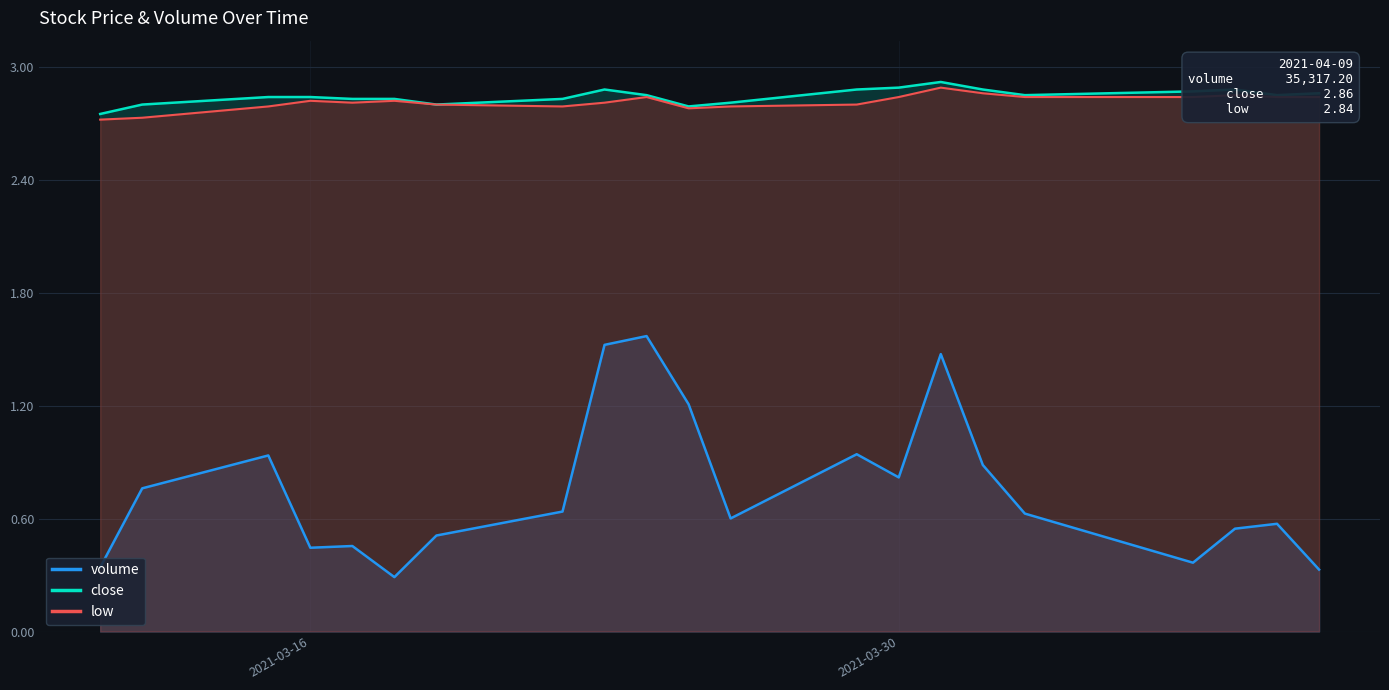

True or false: close has more than 2 points higher than both neighbors.

True